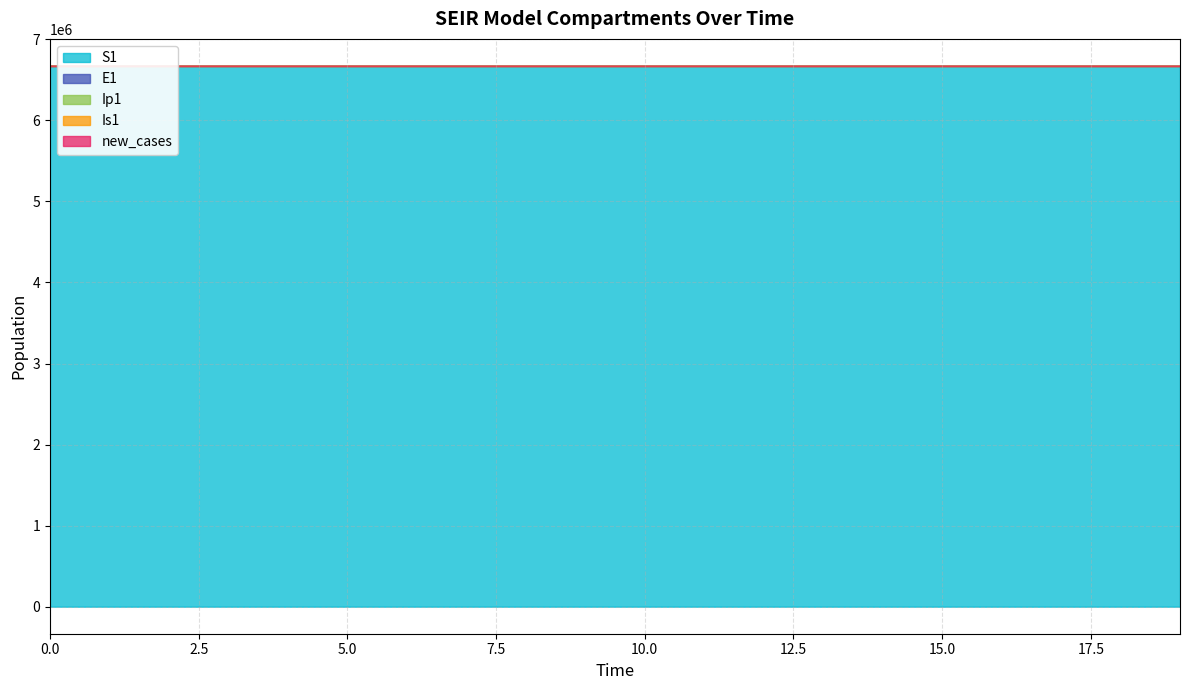

What is the maximum value for E1?

22.1